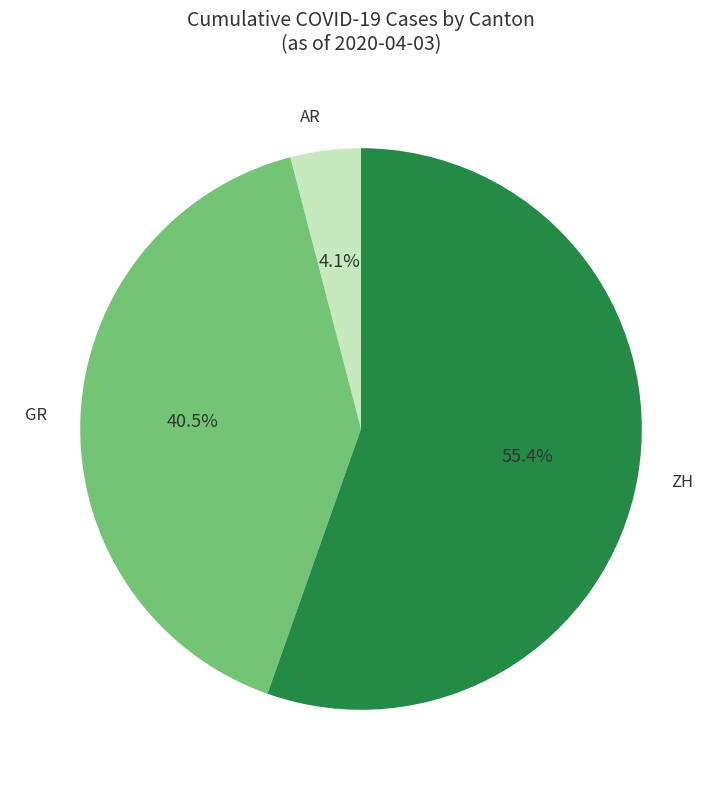

To the nearest percent, what is the average slice percentage?

33%